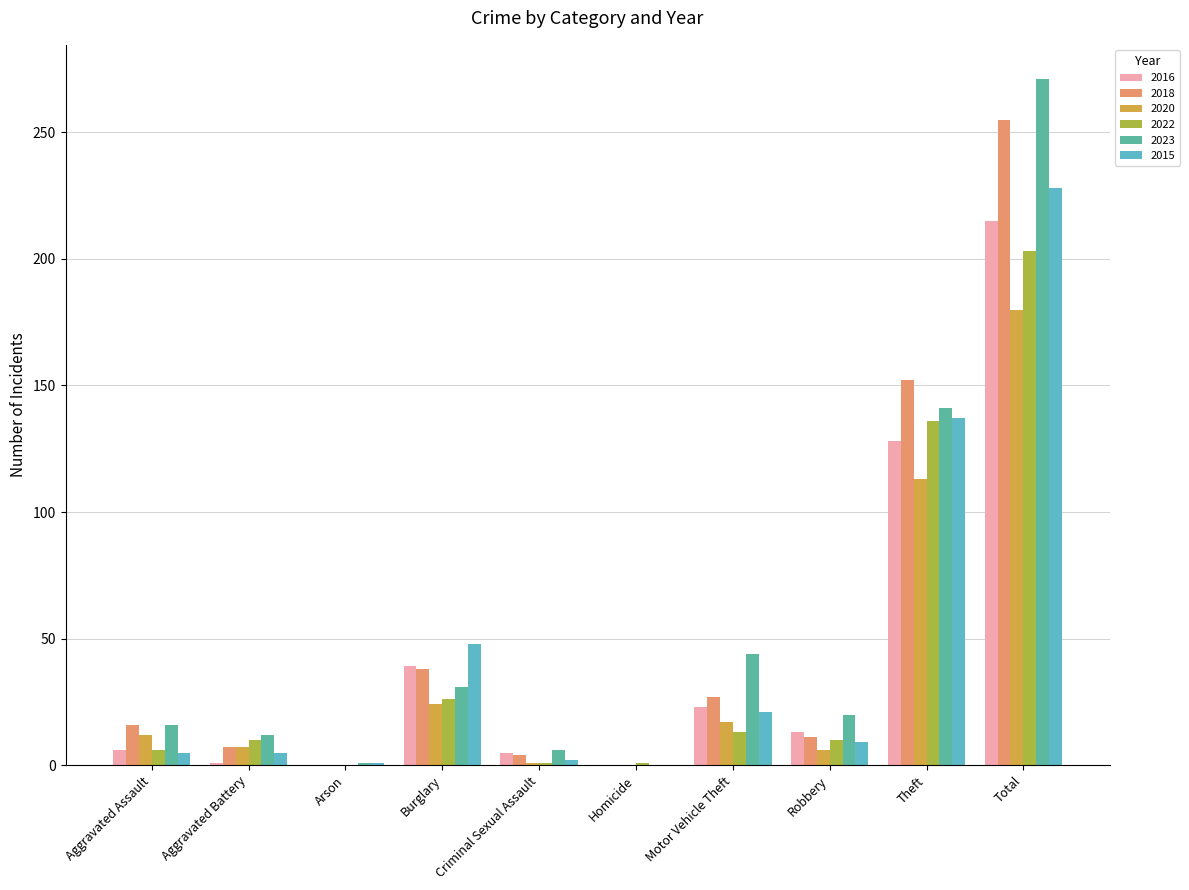

Is it true that 2023 equals 16 at Aggravated Assault?

True